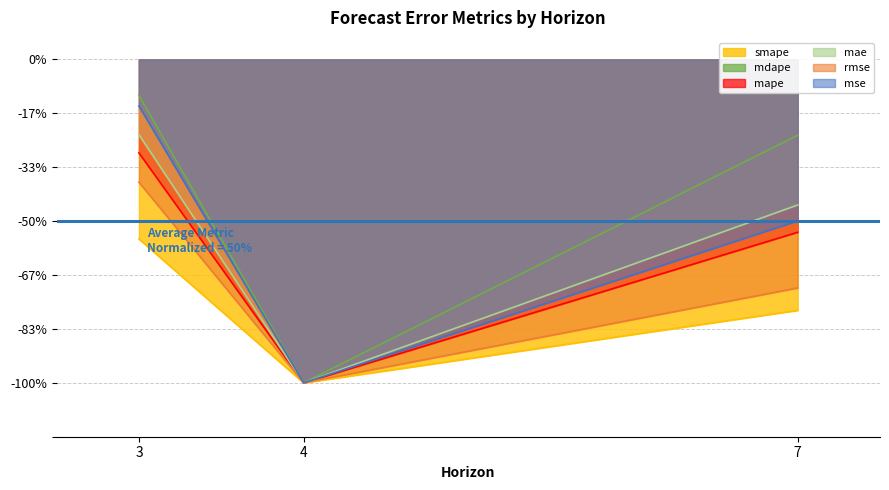

Rank the series by their maximum value, from lowest to highest.

smape, rmse, mape, mae, mse, mdape